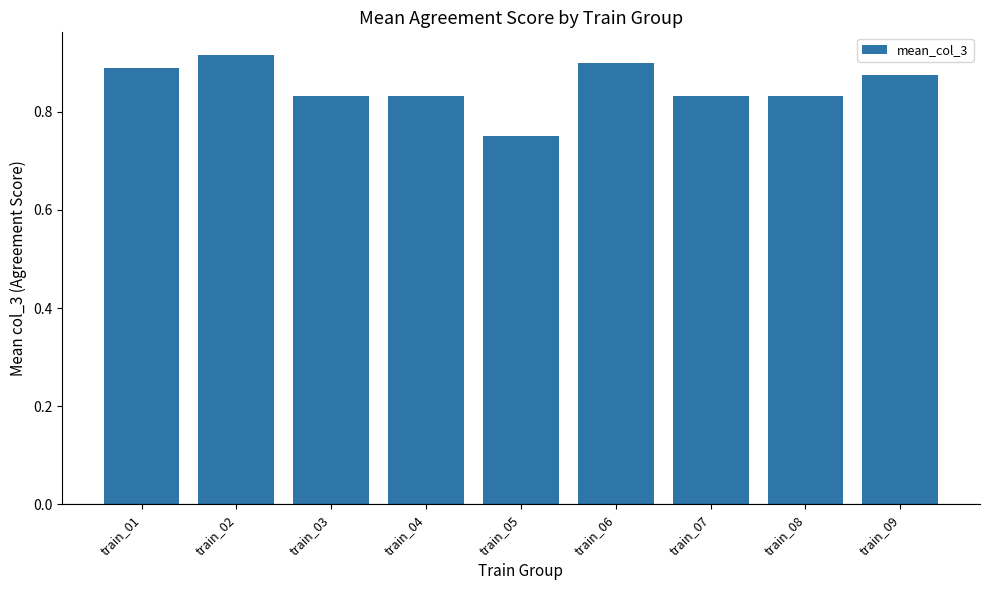

Between train_05 and train_01, which is larger?

train_01